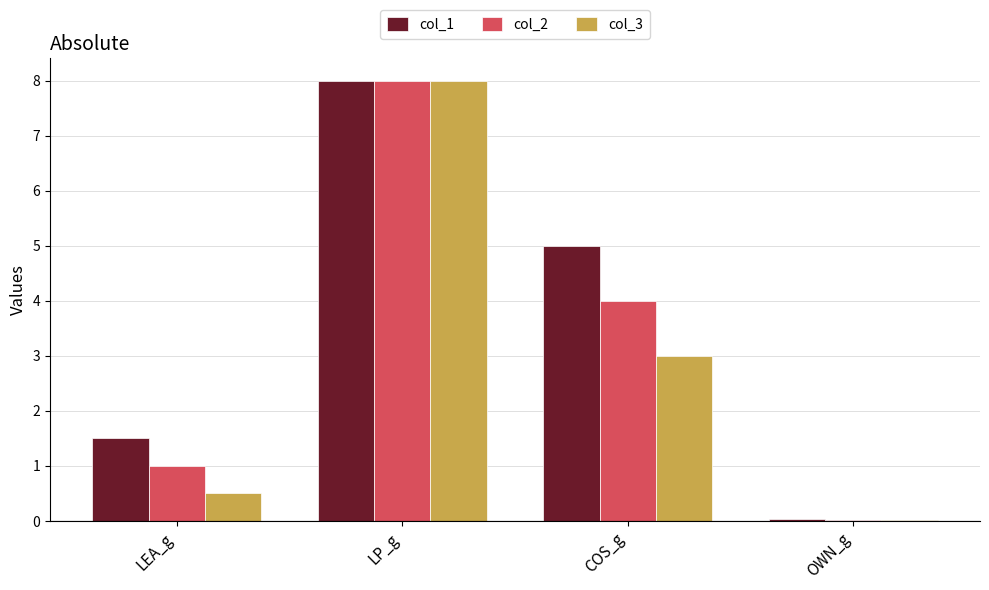

The col_1 series shows 0.6 at LEA_g. True or false?

False